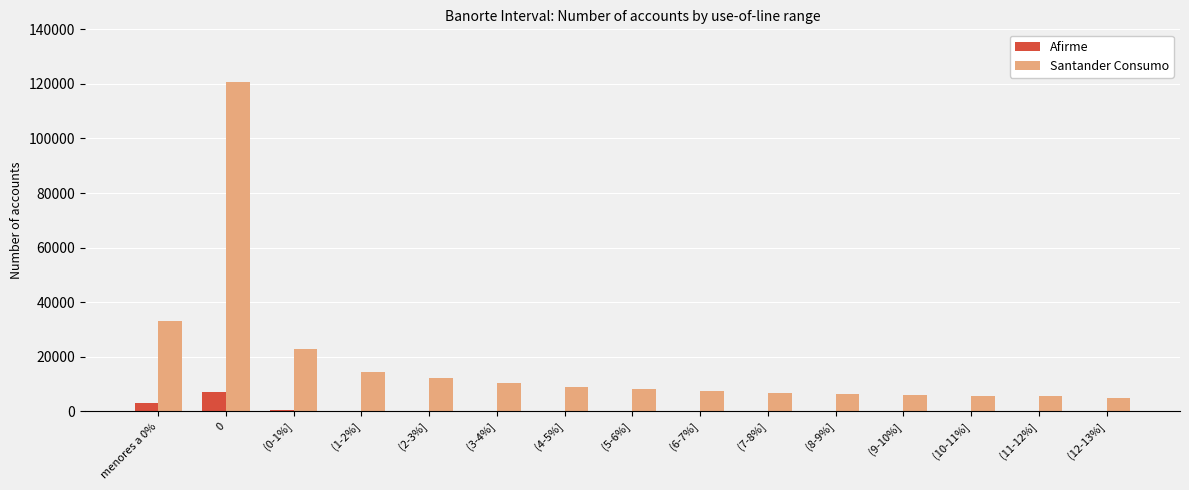

Is the value of Afirme at (11-12%] greater than the value of Santander Consumo at (12-13%]?

No